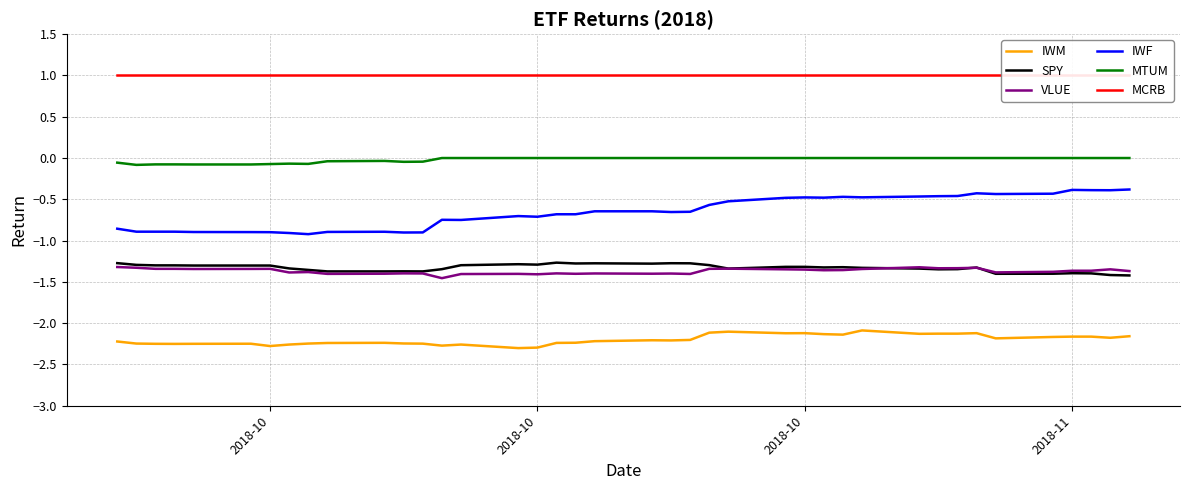

How many lines are shown in the chart?

6